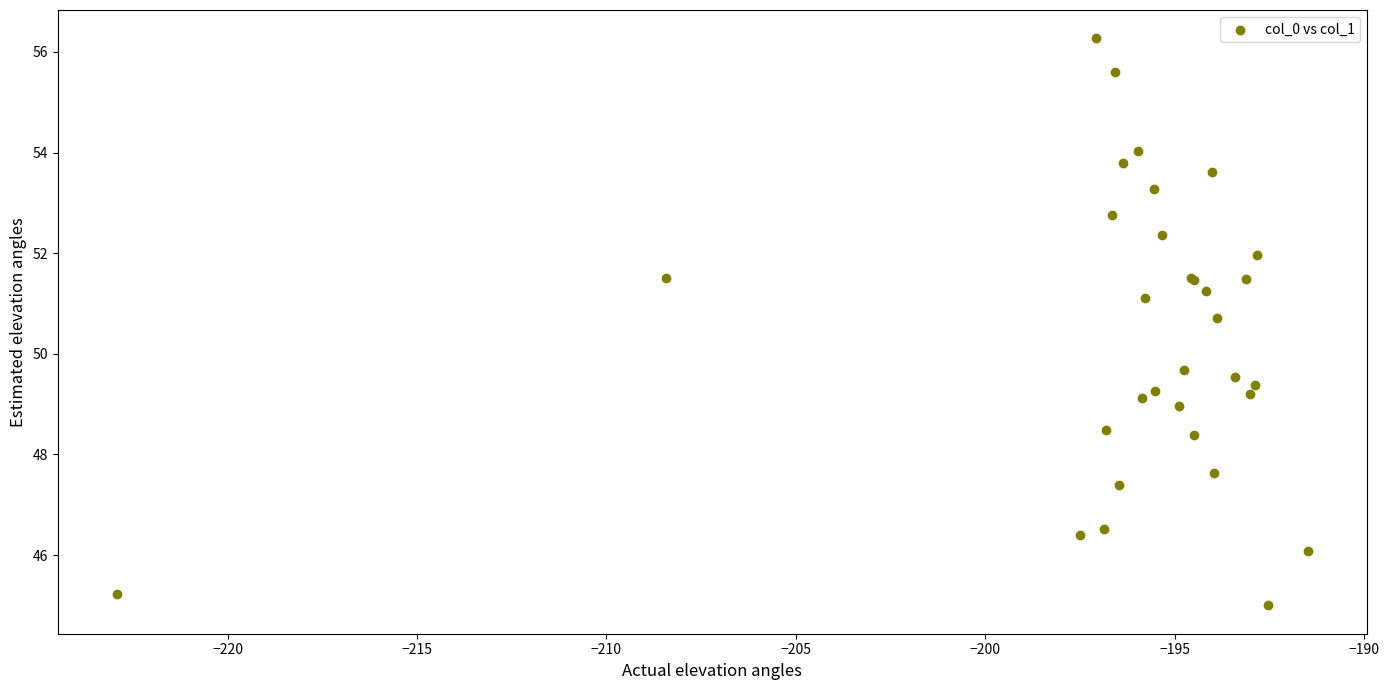

What Y value in the scatter plot is closest to 50?

49.7